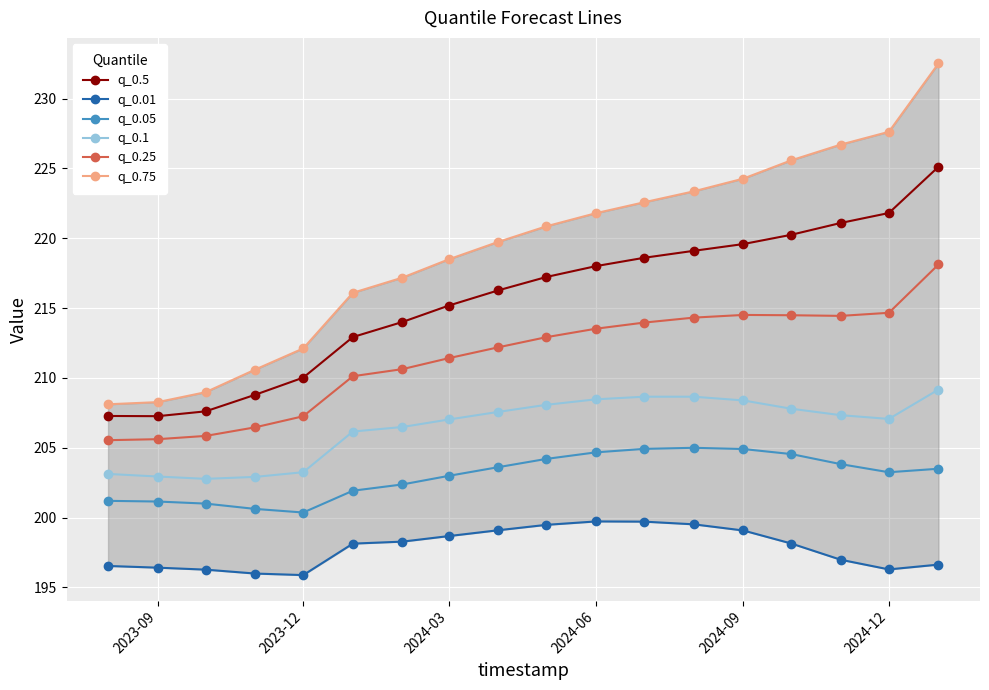

True or false: q_0.05 and q_0.25 intersect in this chart.

False